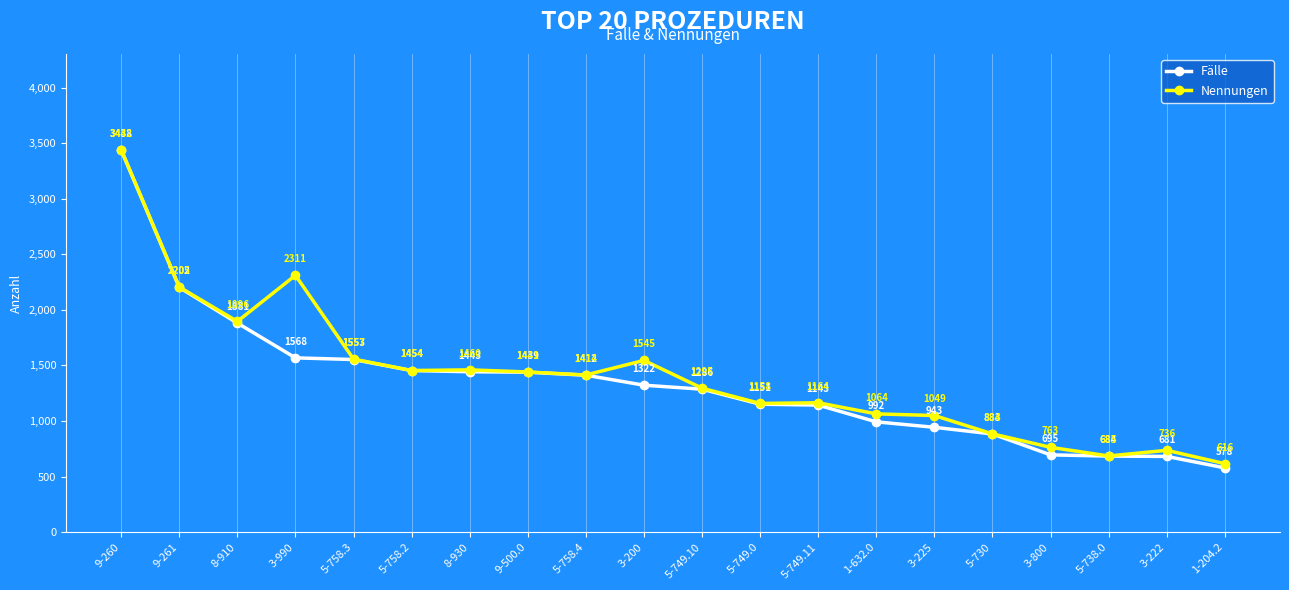

At which category does the chart reach its peak across all series?

9-260